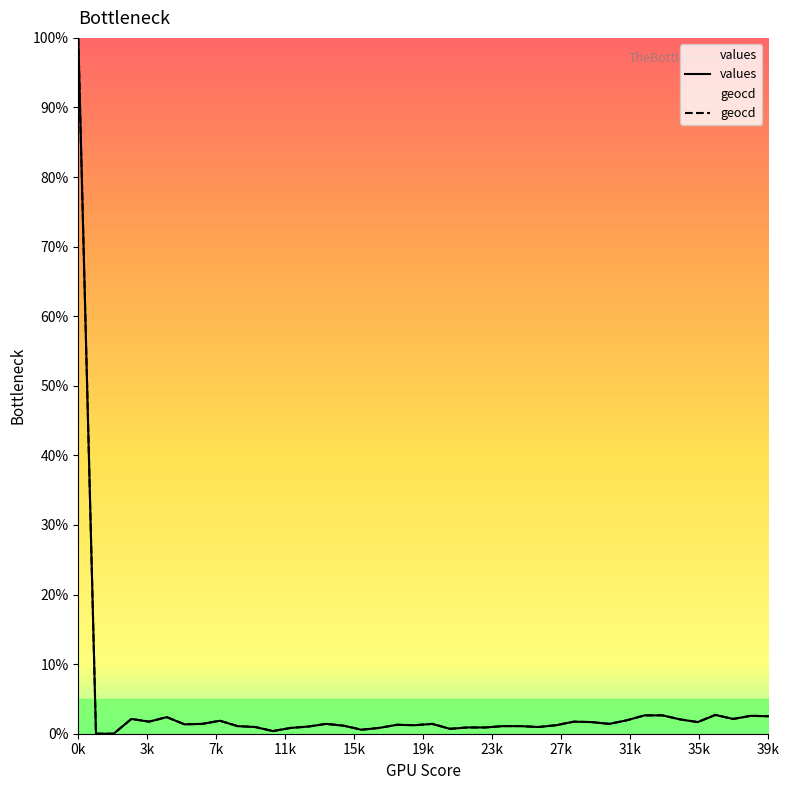

How many interior local valleys does the geocd series have?

10